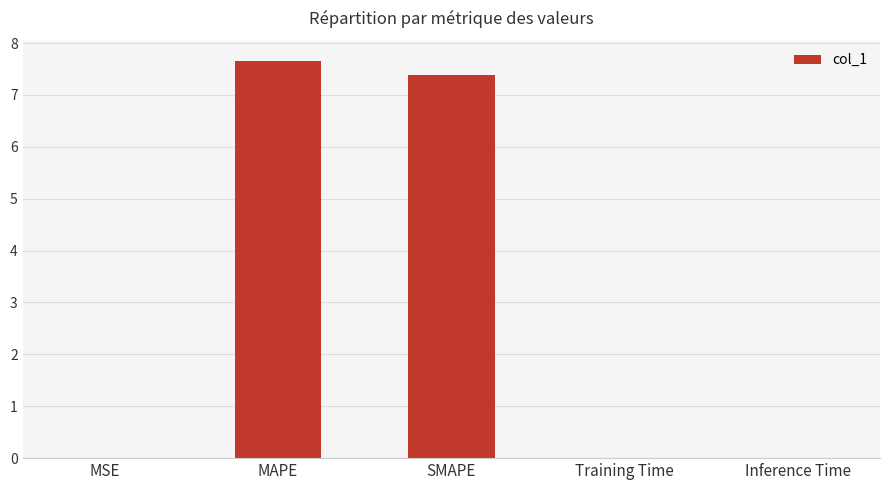

Does the chart contain stacked bars?

No